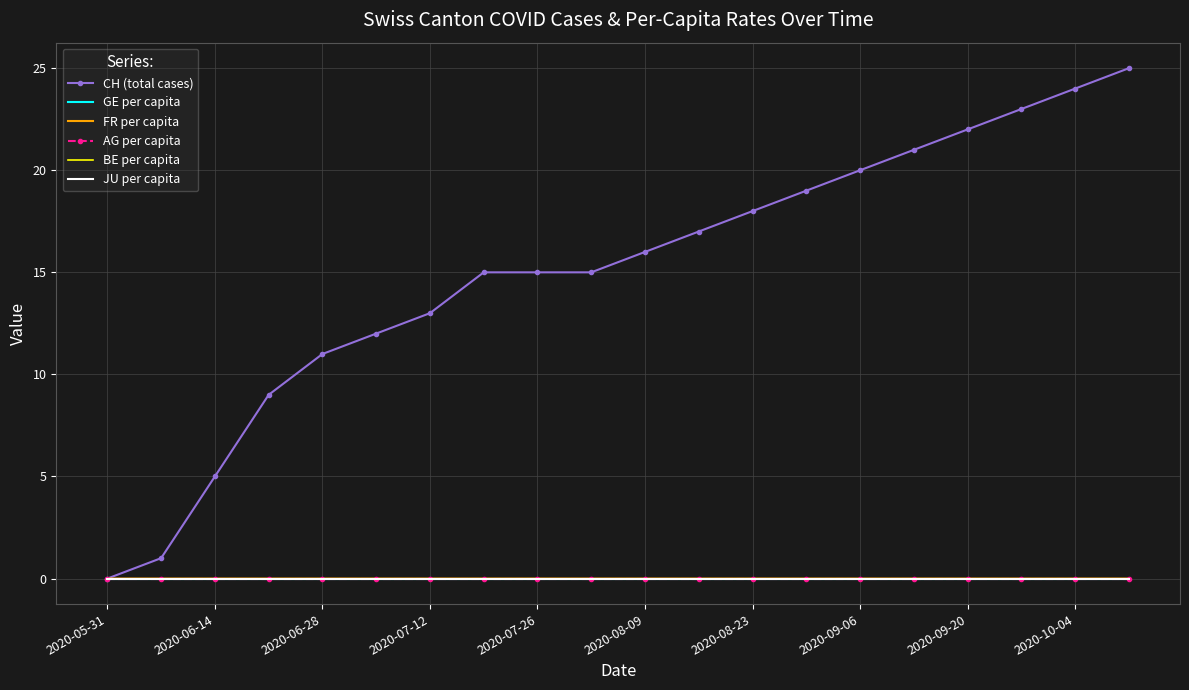

What is the label of the 15th point from the right?

2020-08-09